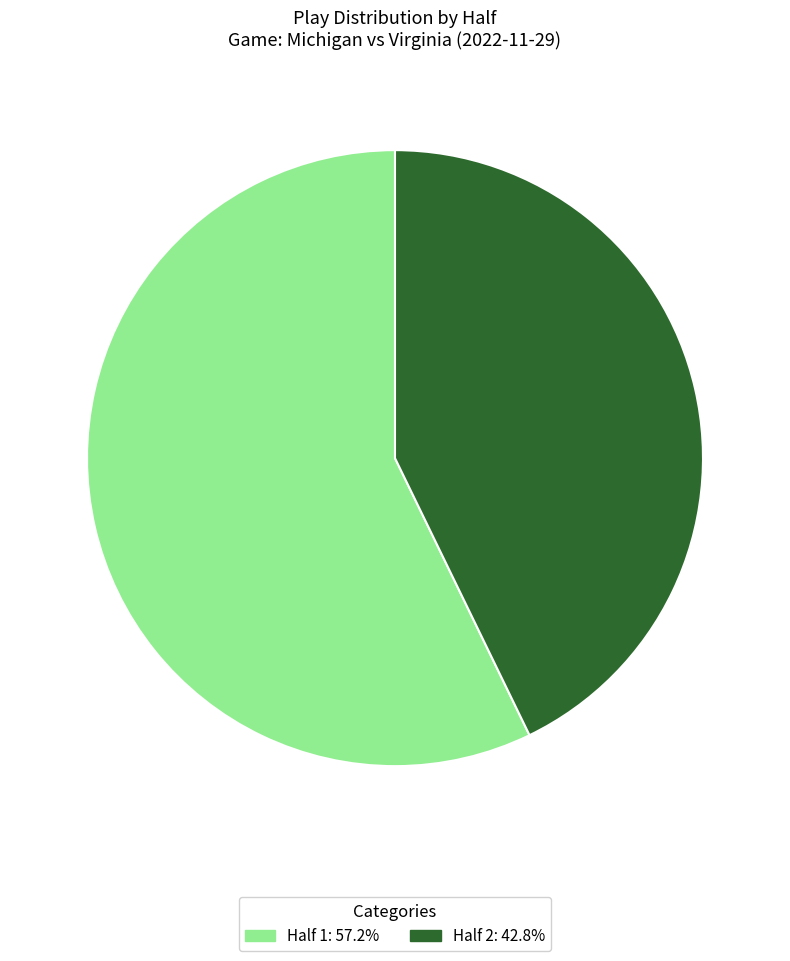

Do Half 1 and Half 2 together represent more than half of the pie?

Yes